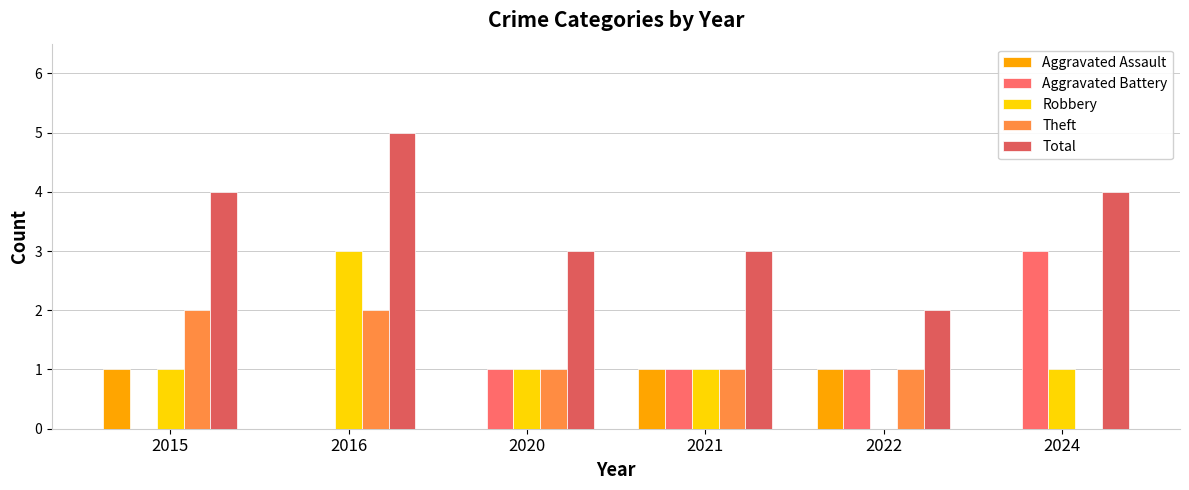

How many categories are shown in the chart?

6